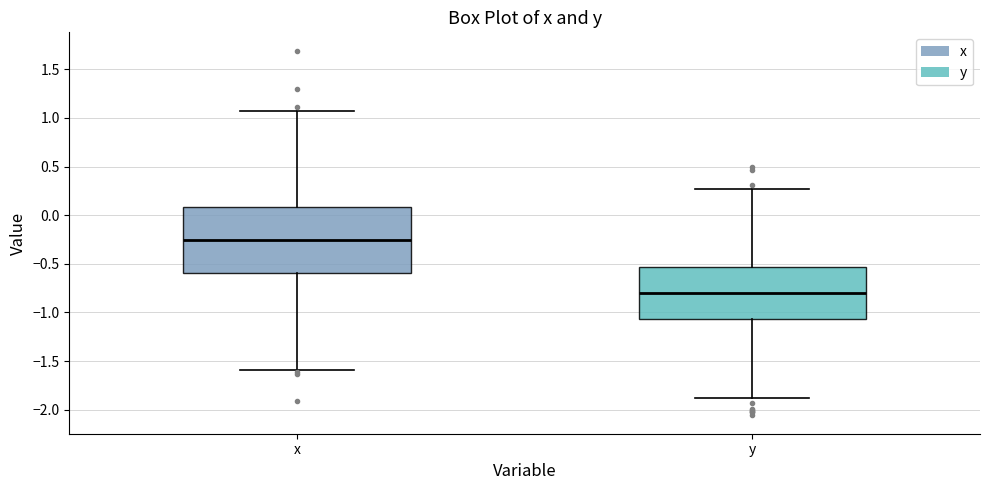

Where does the lower whisker of the box for y end on the y-axis? The values are not printed on the chart, so give them approximately, as read against the axis.

-1.90